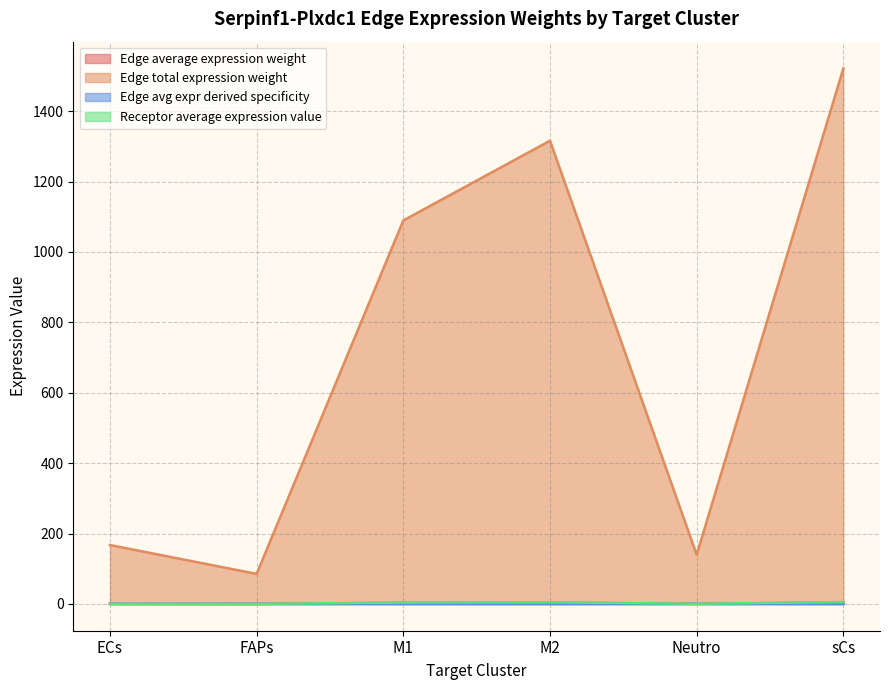

Which series has the largest range (max minus min)?

Edge total expression weight